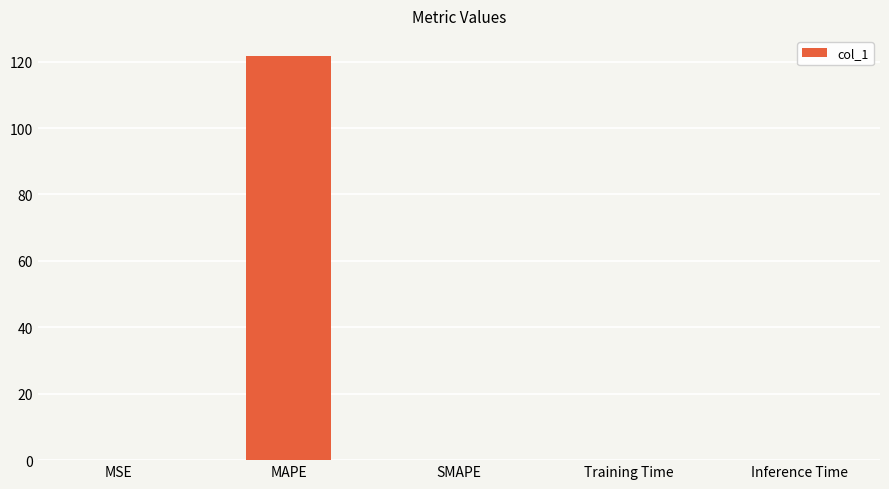

Is it true that the value at Training Time is 0.0?

True